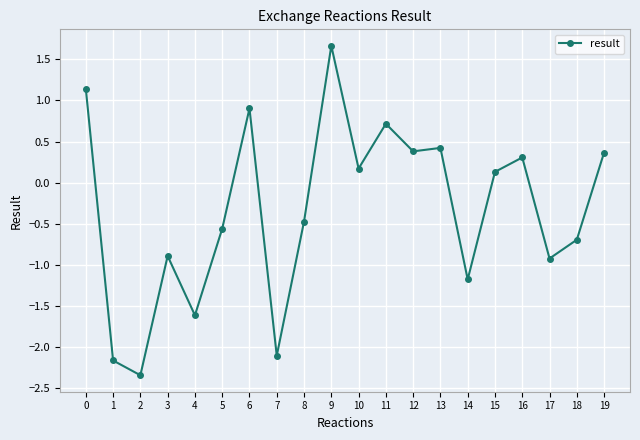

Does the chart have visible grid lines?

Yes